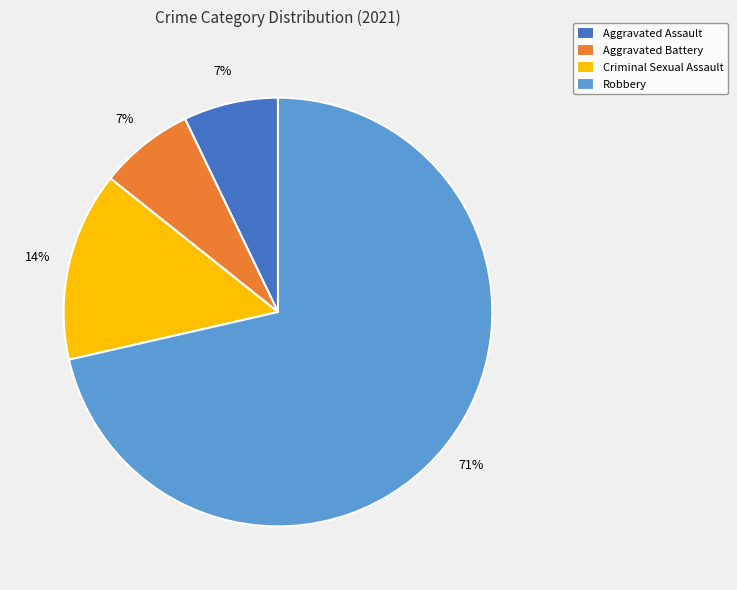

Is the sum of Aggravated Battery and Robbery greater than half?

Yes